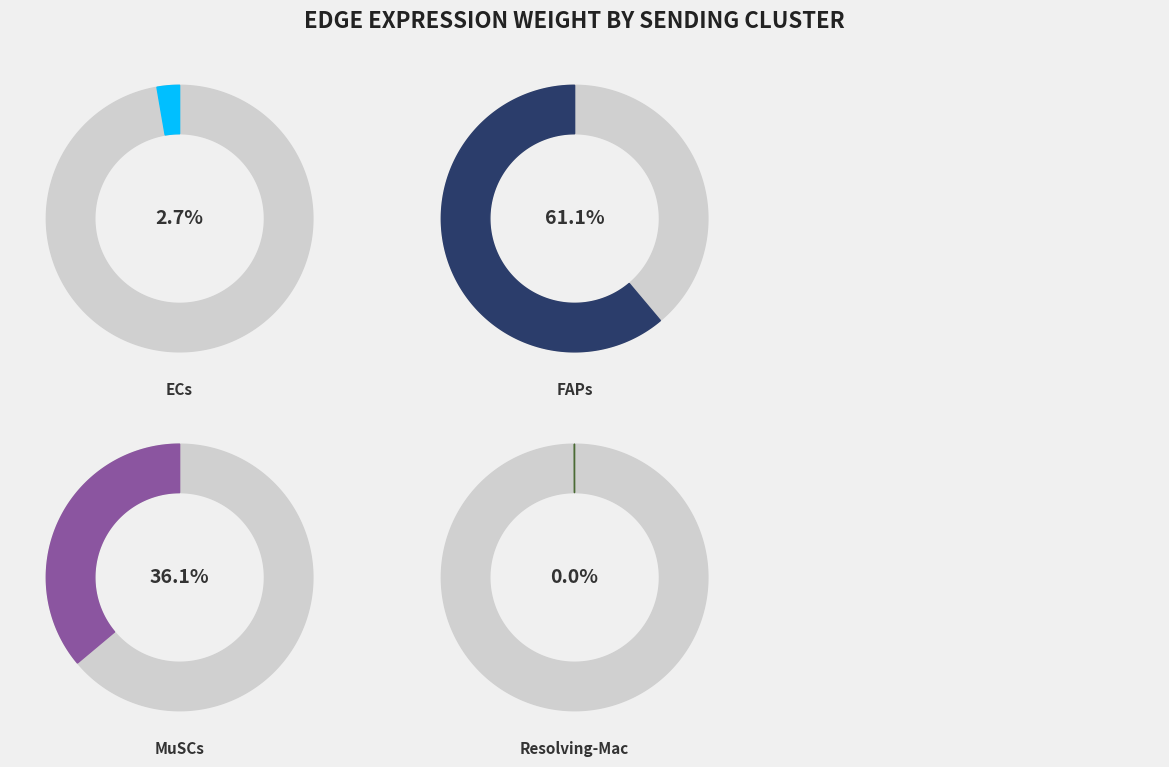

To the nearest percent, what is the difference between the largest and smallest slice percentages?

61%